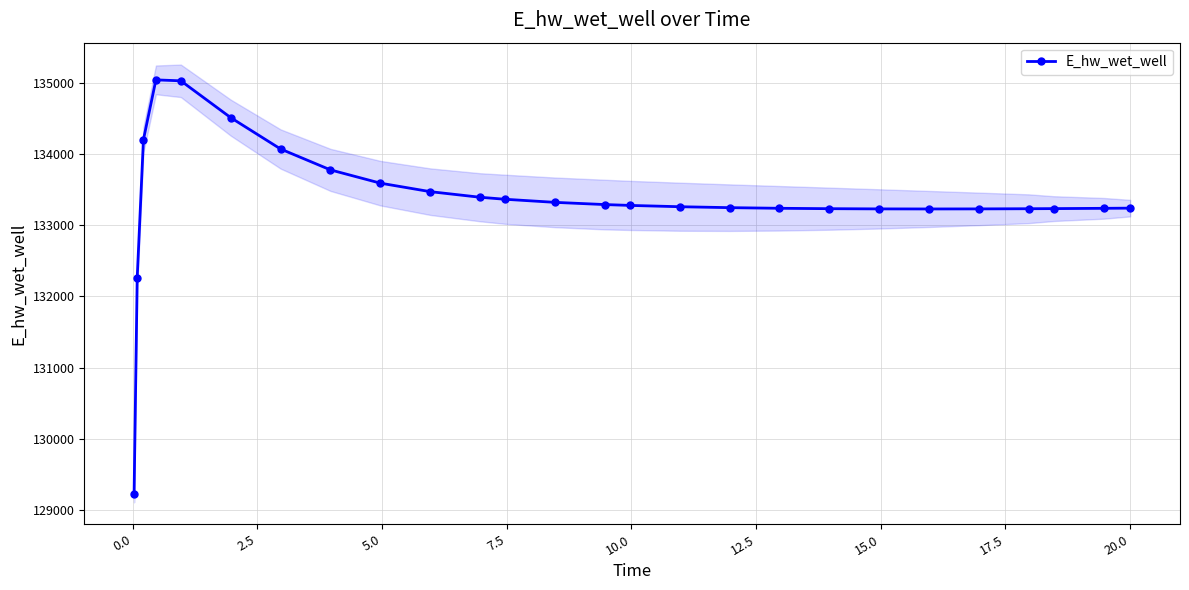

What is the highest value of the E_hw_wet_well series?

135040.7